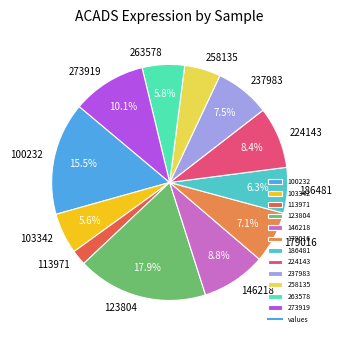

Combined, do 100232 and 186481 account for over 50%?

No